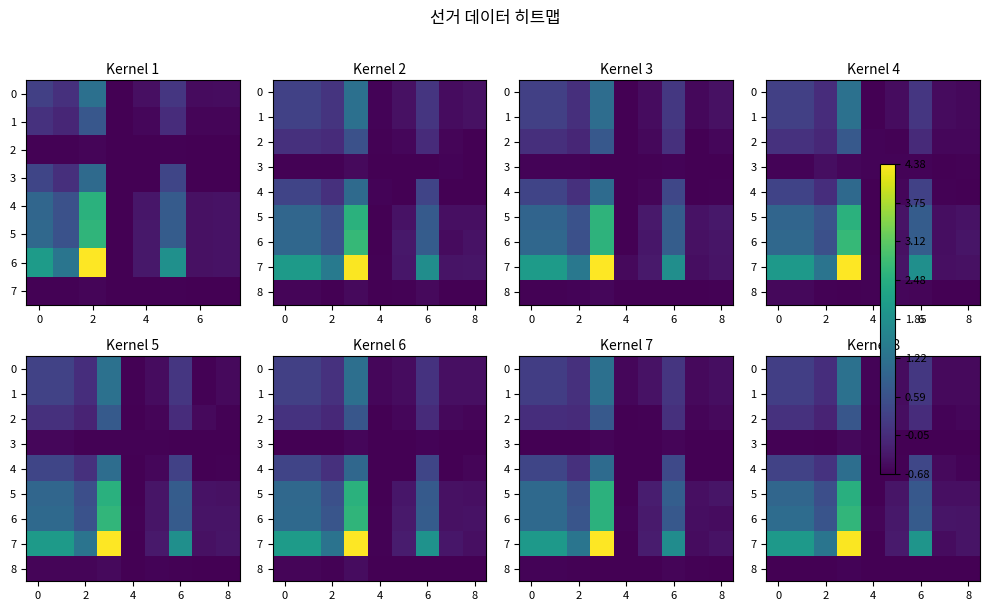

Which category has the lowest value in the 2 series?

4